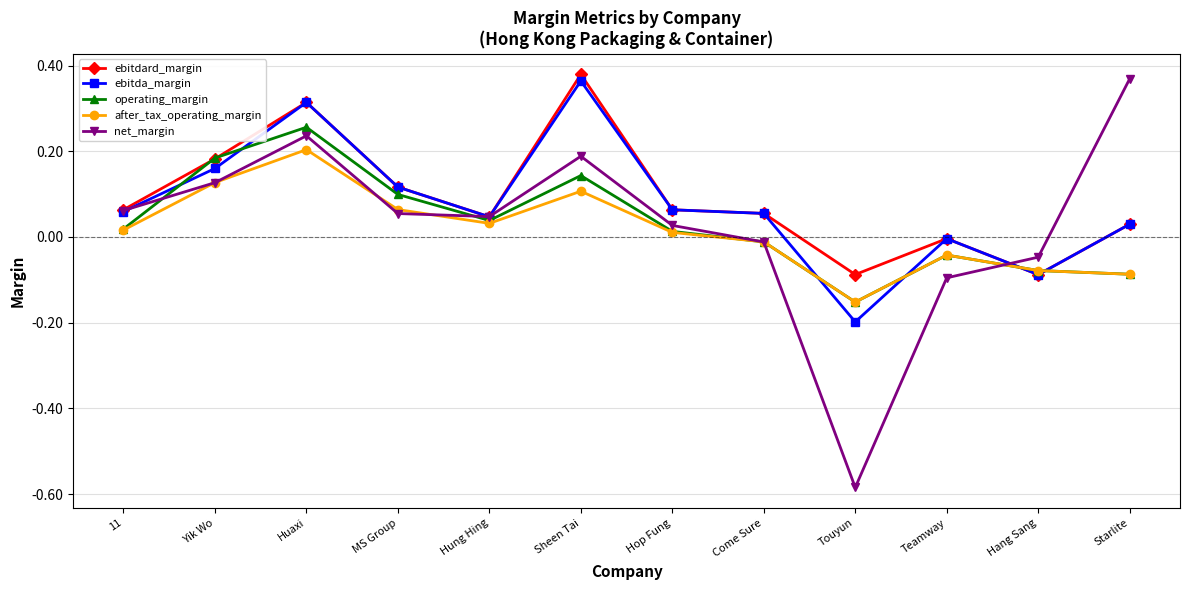

What are all the series names shown in the legend?

ebitdard_margin, ebitda_margin, operating_margin, after_tax_operating_margin, net_margin